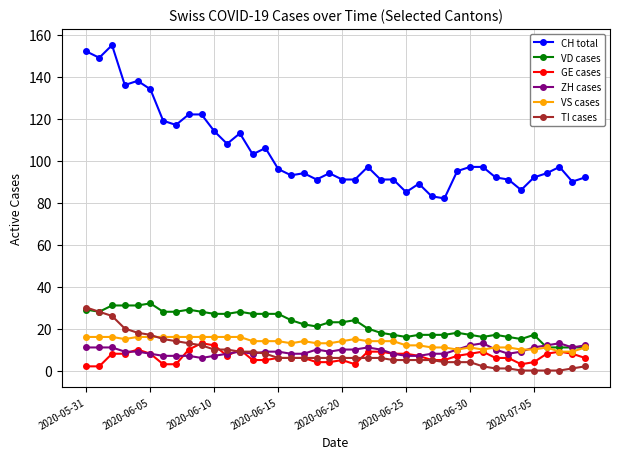

What is the greatest value displayed?

155